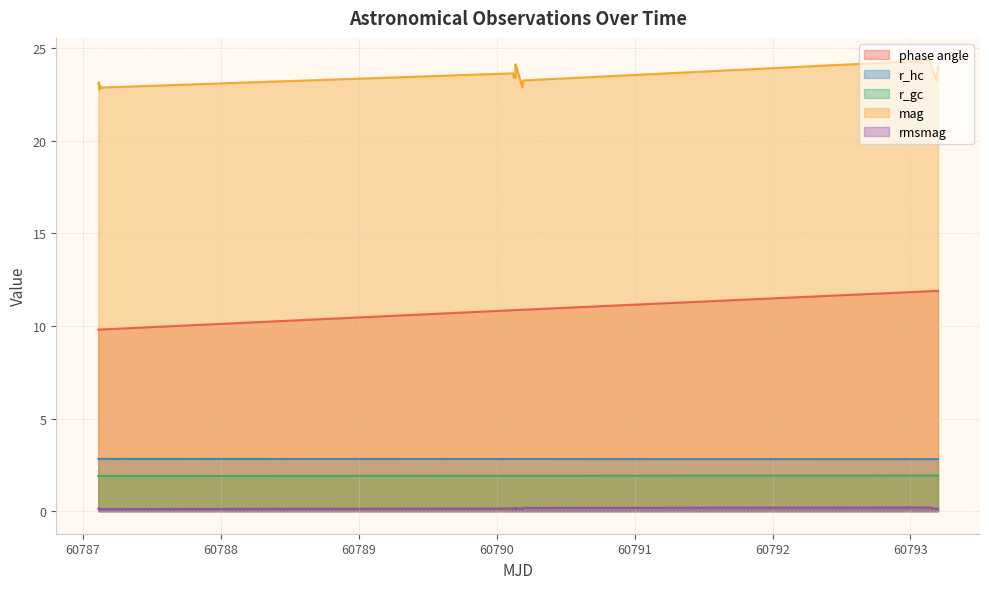

Which series has the largest total across all categories?

mag